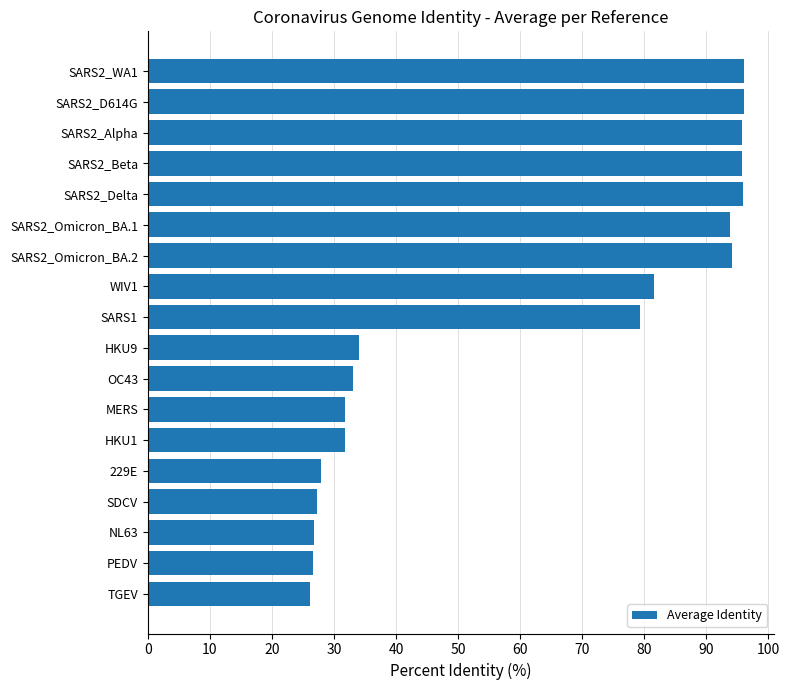

What is the label of the 11th bar from the bottom?

WIV1